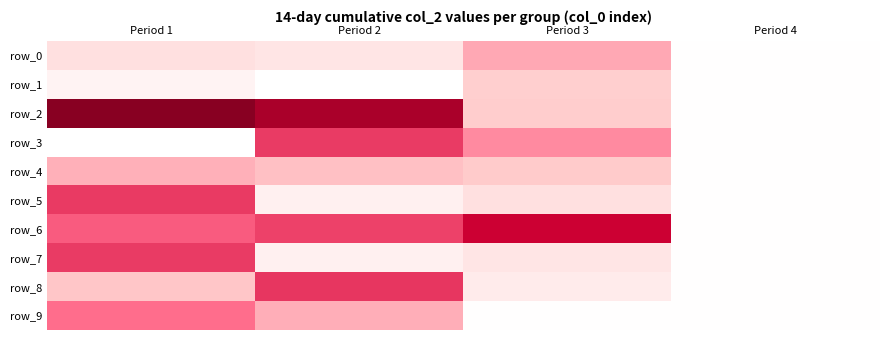

Reading left to right, transcribe all the data shown in this chart.

row_0: 2485	2310	3825	1456
row_1: 1808	1411	3118	1456
row_2: 8618	7697	3165	1456
row_3: 1400	5751	4375	1456
row_4: 3709	3418	3214	1456
row_5: 5788	1930	2499	1456
row_6: 5182	5647	6811	1456
row_7: 5748	1929	2304	1456
row_8: 3311	5836	2087	1456
row_9: 4870	3719	1456	1456